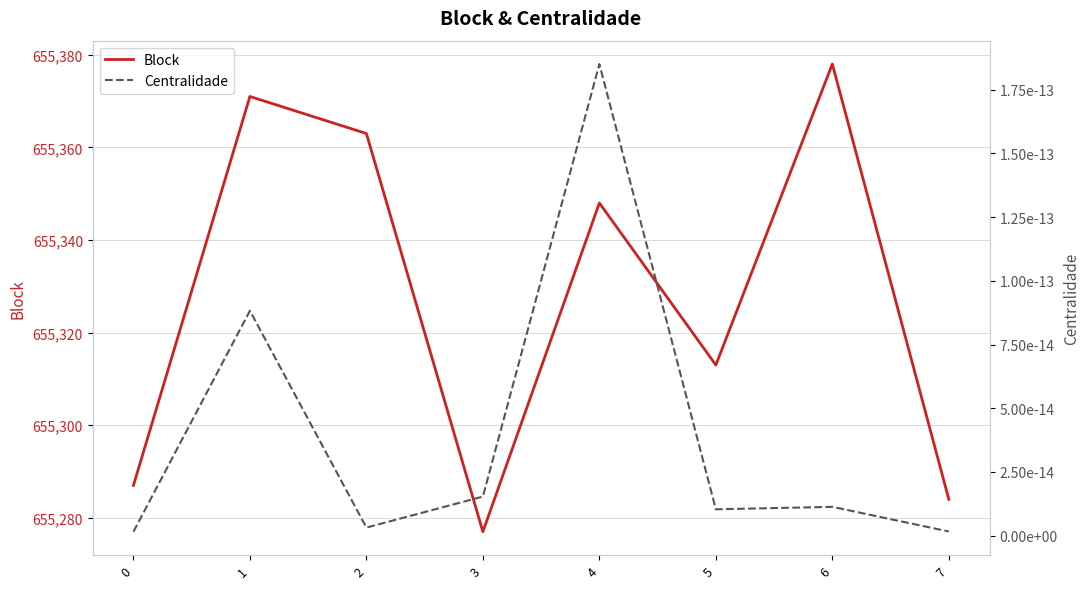

Does the chart have visible grid lines?

Yes